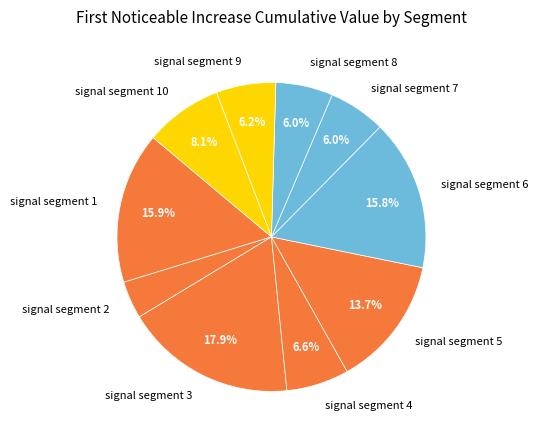

True or false: signal segment 1 accounts for 16% of the total.

True